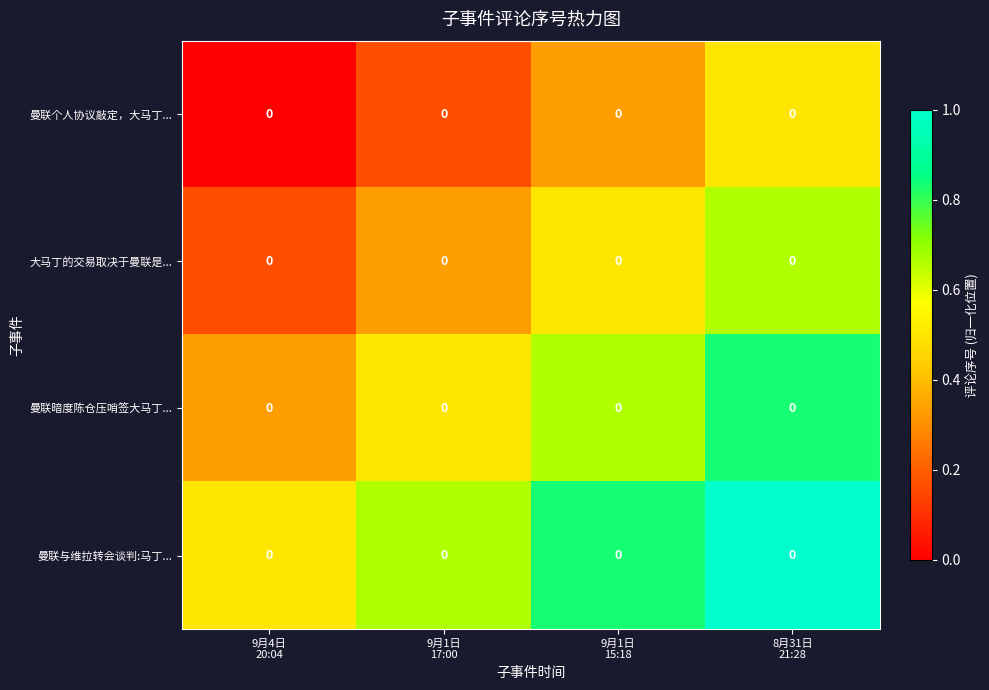

Which series has the largest total across all categories?

曼联与维拉转会谈判:马丁...